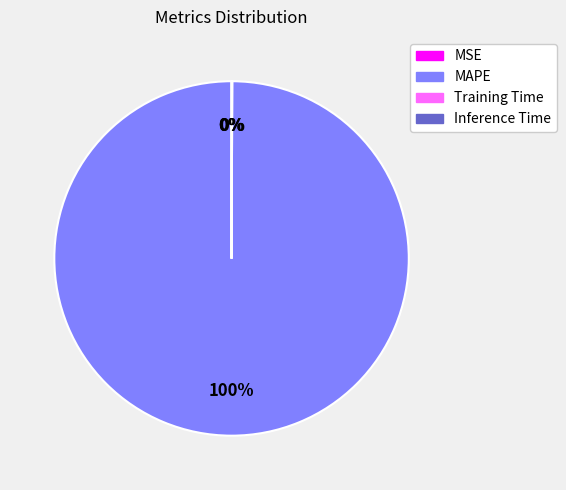

What is the largest slice in the pie chart?

MAPE